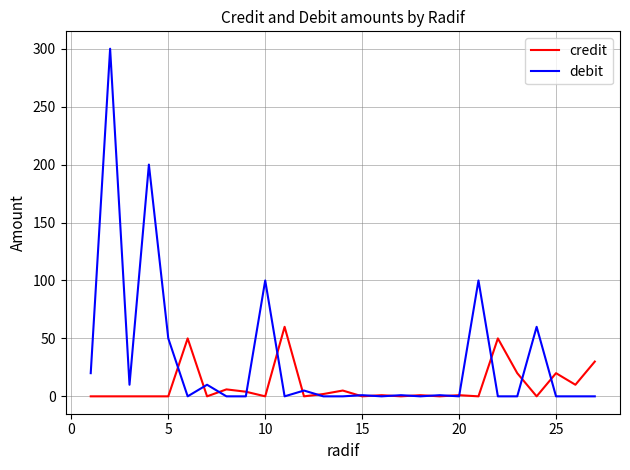

List the series in order of their peak value, lowest first.

credit, debit